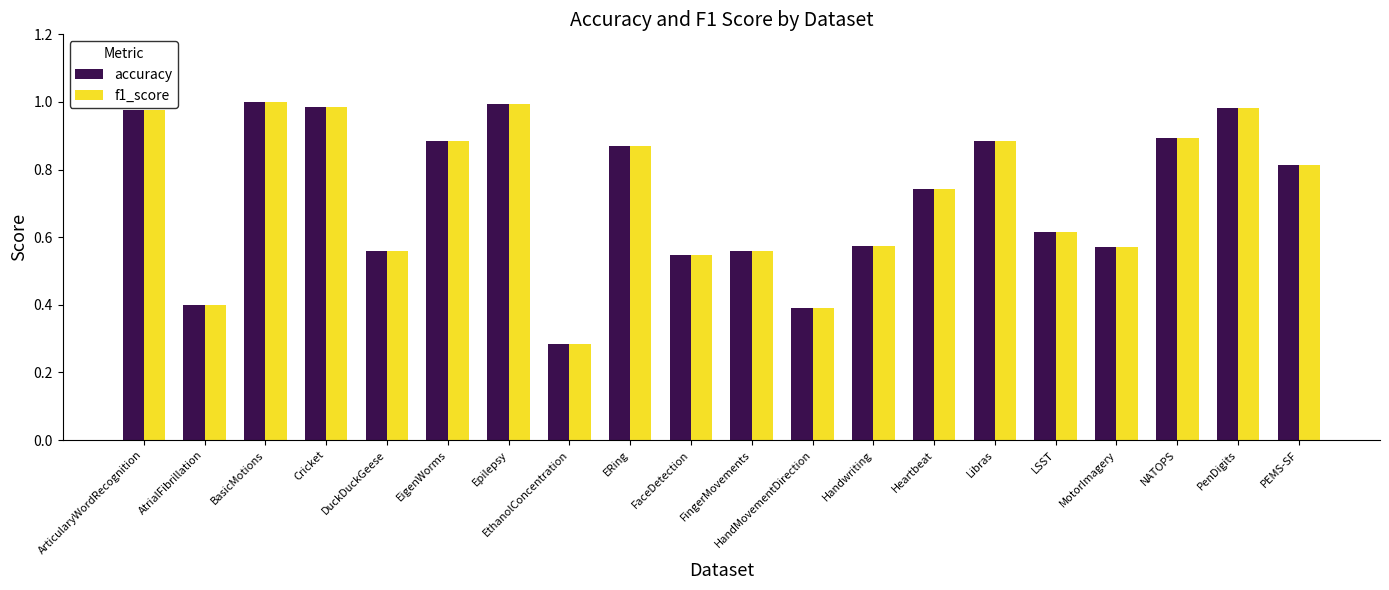

Between ArticularyWordRecognition and AtrialFibrillation, which series saw the biggest shift?

accuracy